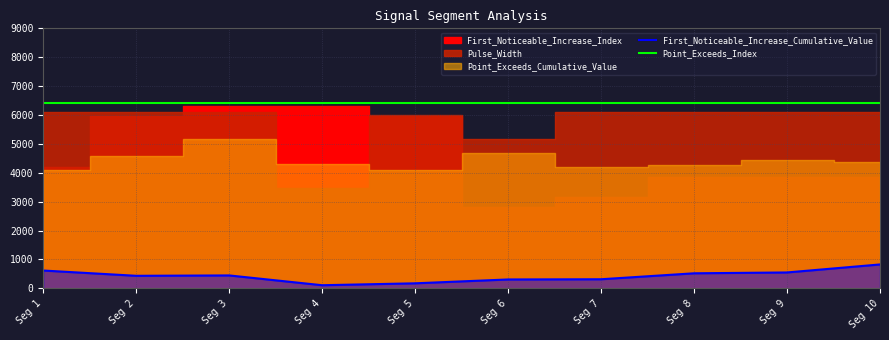

At how many categories does at least one series exceed 2183?

10